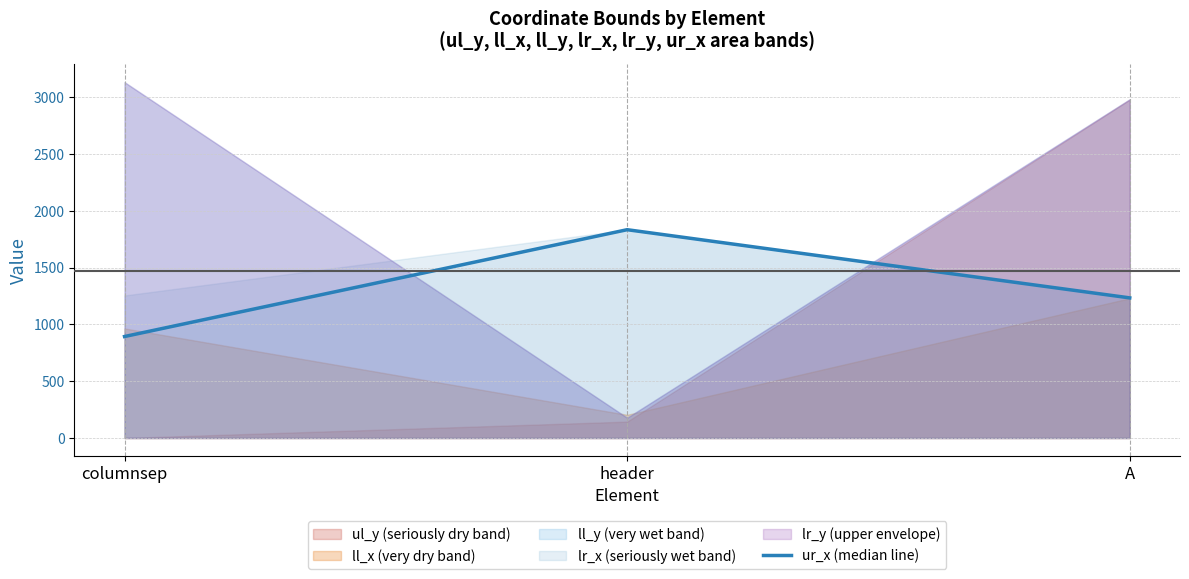

The value at columnsep is 557. True or false?

False